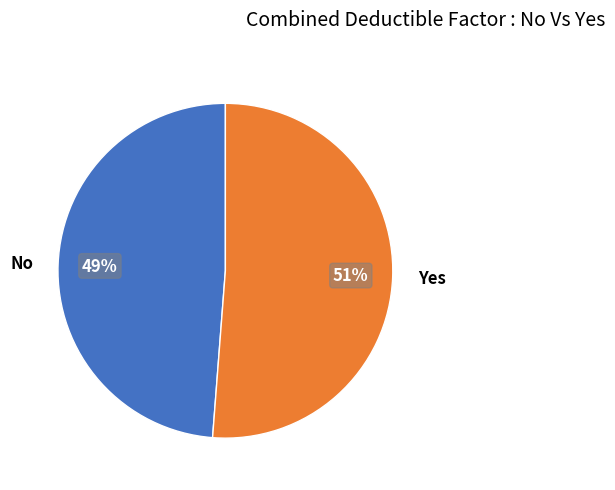

What is the majority slice?

Yes